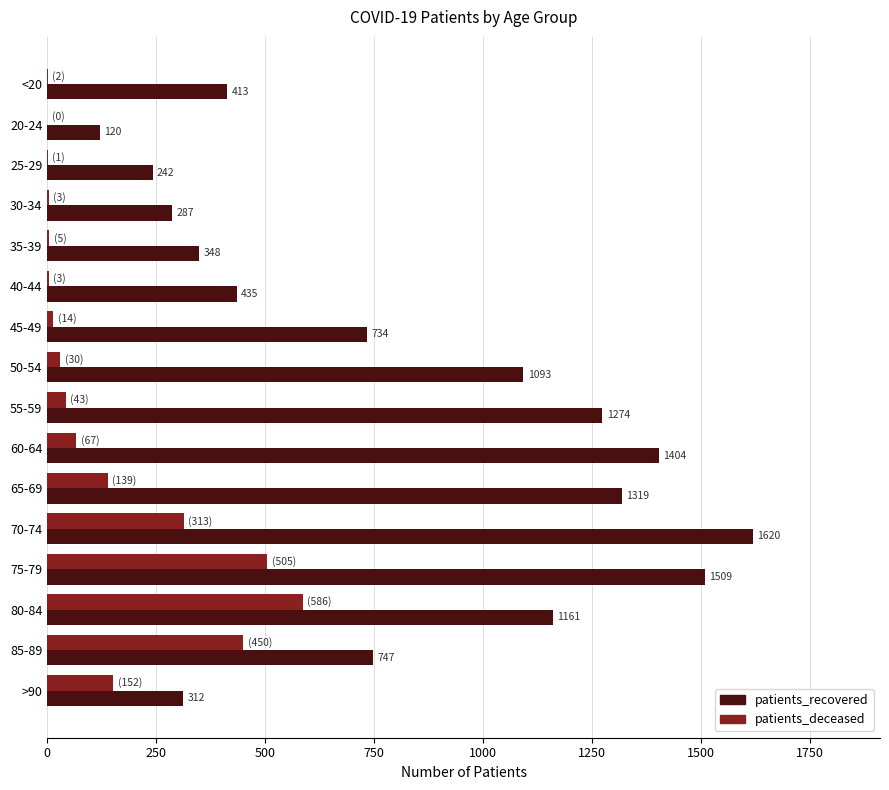

Which series has the largest total across all categories?

patients_recovered